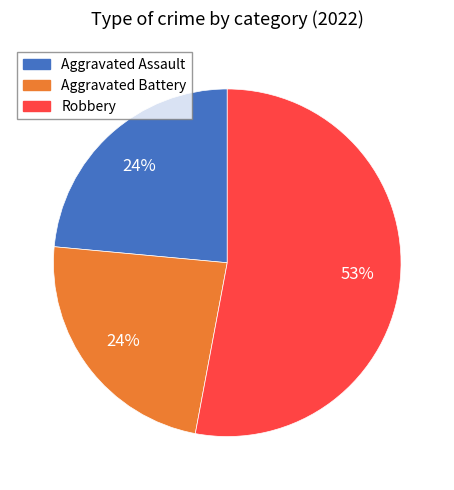

Is there any slice that represents more than half of the pie?

Yes